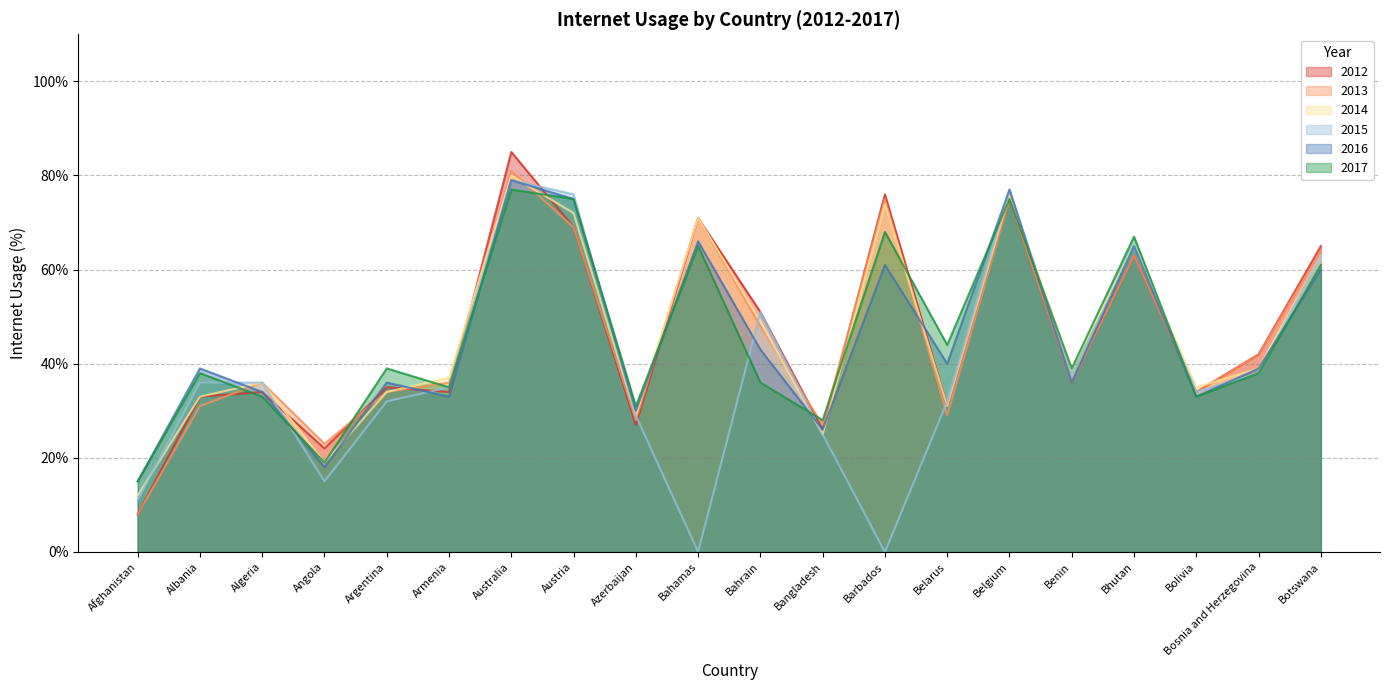

How many intersections are there between 2012 and 2015?

6